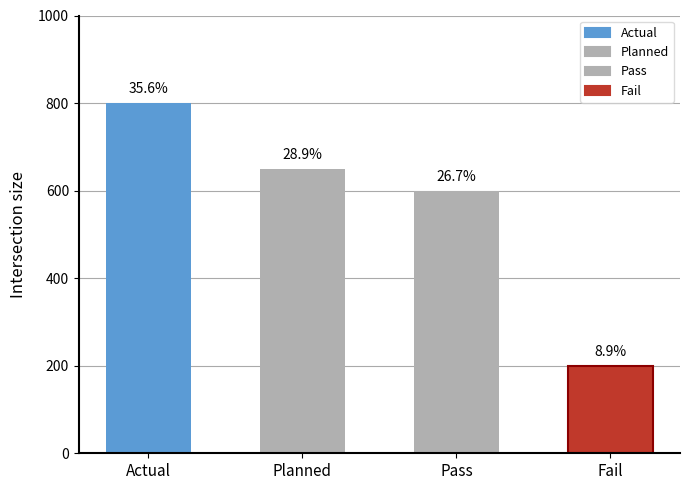

What position from the right is Actual?

4